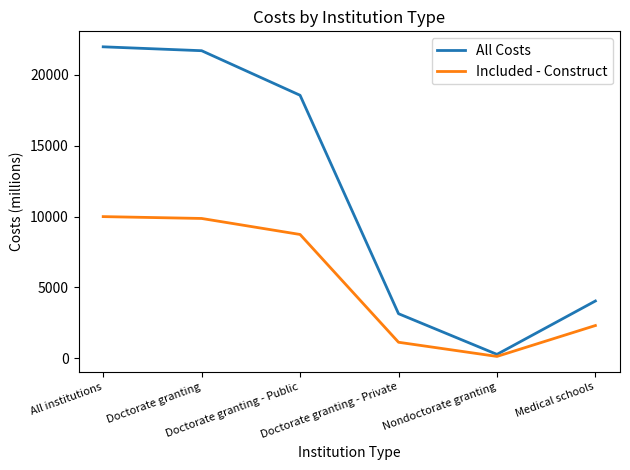

Between Doctorate granting - Private and Medical schools, which series saw the biggest shift?

Included - Construct